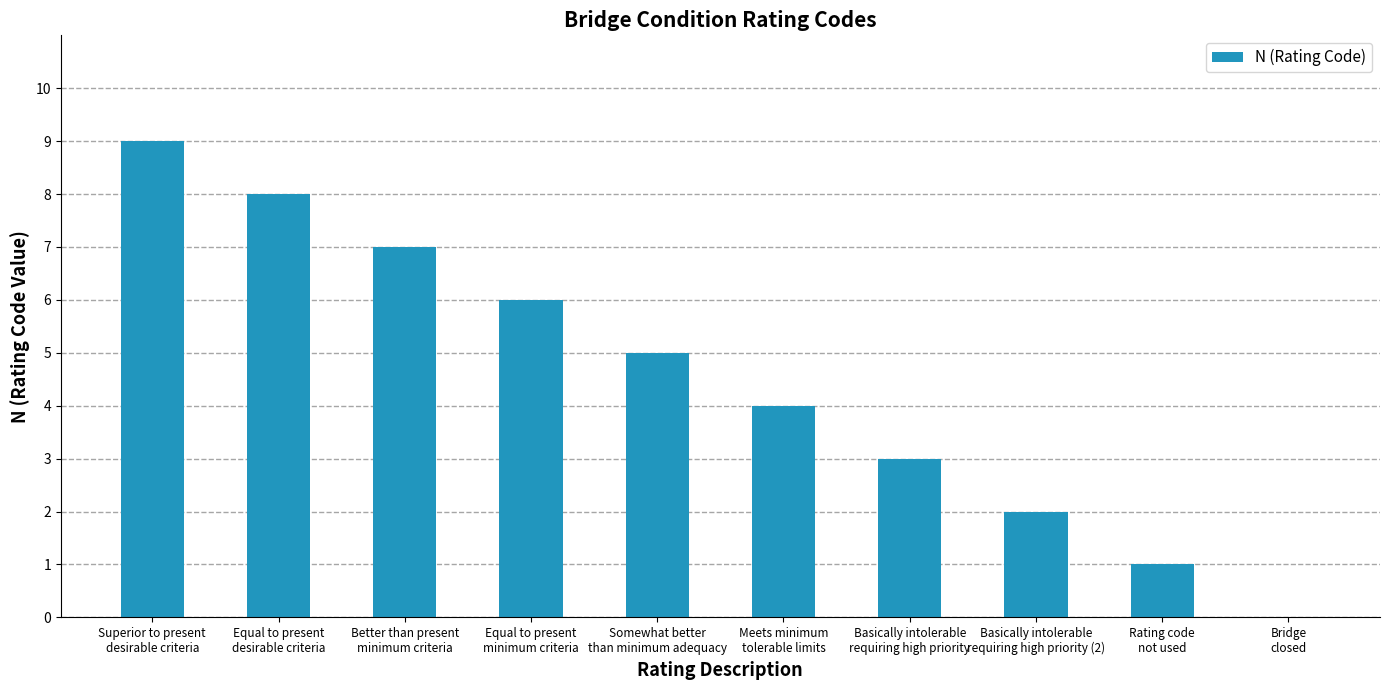

What is the maximum value shown in the chart?

9